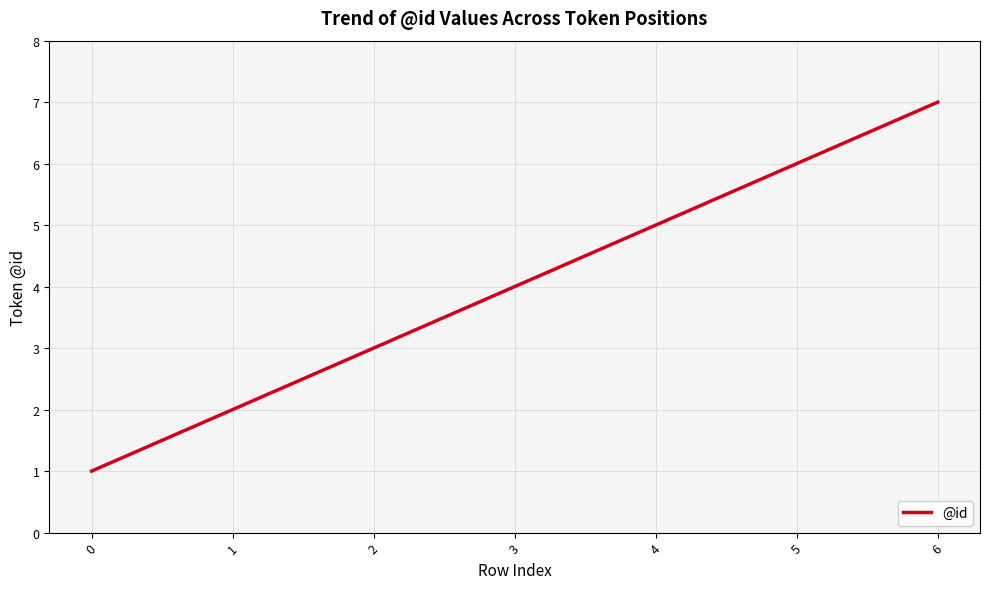

True or false: the data has more than 1 interior local peaks.

False